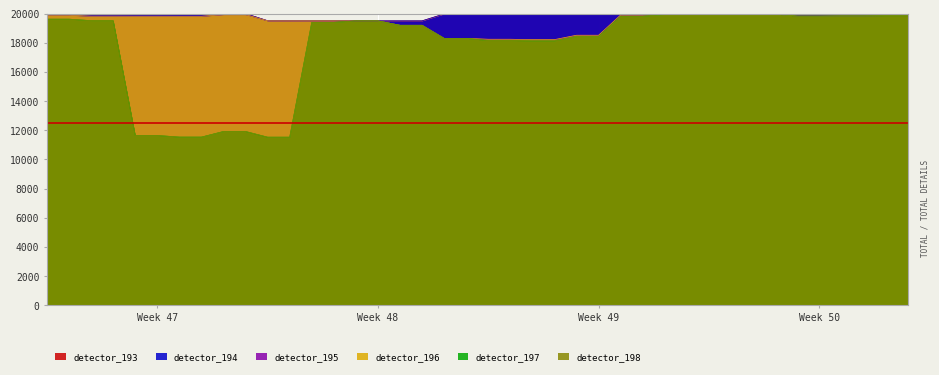

Reading right to left, what are all the values shown in this chart?

detector_193: 19994.4	19994.4	19997.3	19997.3	19983.4	19983.4	19984.2	19984.2	19984.2	19984.2	19984.0	19984.0	19999.0	19999.0	19983.0	19983.0	19981.8	19981.8	19974.3	19974.3	19974.3	19974.3	19501.1	19501.1	19502.4	19502.4	19509.9	19509.9	19509.5	19509.5	19998.8	19998.8	19998.6	19998.6	19999.1	19999.1	19999.9	19999.9	19999.9	19999.9
detector_194: 19994.4	19994.4	19997.3	19997.3	19983.4	19983.4	19984.2	19984.2	19984.2	19984.2	19984.0	19984.0	19999.0	19999.0	19983.0	19983.0	19981.8	19981.8	19974.3	19974.3	19974.3	19974.3	19501.1	19501.1	19502.4	19502.4	19509.9	19509.9	19509.5	19509.5	19998.8	19998.8	19998.6	19998.6	19999.1	19999.1	19999.9	19999.9	19999.9	19999.9
detector_195: 19858.0	19858.0	19842.5	19842.5	19828.6	19828.6	19962.9	19962.9	19964.8	19964.8	19950.9	19950.9	19901.7	19901.7	18513.8	18513.8	18213.9	18213.9	18238.5	18238.5	18300.5	18300.5	19196.4	19196.4	19496.4	19496.4	19502.4	19502.4	19500.8	19500.8	19929.2	19929.2	19814.4	19814.4	19817.3	19817.3	19821.6	19821.6	19885.2	19885.2
detector_196: 19858.0	19858.0	19842.5	19842.5	19828.6	19828.6	19962.9	19962.9	19964.8	19964.8	19950.9	19950.9	19901.7	19901.7	18513.8	18513.8	18213.9	18213.9	18238.5	18238.5	18300.5	18300.5	19196.4	19196.4	19496.4	19496.4	19502.4	19502.4	19500.8	19500.8	19929.2	19929.2	19814.4	19814.4	19817.3	19817.3	19821.6	19821.6	19885.2	19885.2
detector_197: 19856.1	19856.1	19840.7	19840.7	19826.8	19826.8	19961.1	19961.1	19964.8	19964.8	19947.6	19947.6	19811.8	19811.8	18423.9	18423.9	18123.7	18123.7	18151.6	18151.6	18300.2	18300.2	19196.1	19196.1	19496.4	19496.4	19395.2	19395.2	11526.9	11526.9	11916.3	11916.3	11532.7	11532.7	11642.7	11642.7	19513.8	19513.8	19616.3	19616.3
detector_198: 19856.1	19856.1	19840.7	19840.7	19826.8	19826.8	19961.1	19961.1	19964.8	19964.8	19947.6	19947.6	19811.8	19811.8	18423.9	18423.9	18123.7	18123.7	18151.6	18151.6	18300.2	18300.2	19196.1	19196.1	19496.4	19496.4	19395.2	19395.2	11526.9	11526.9	11916.3	11916.3	11532.7	11532.7	11642.7	11642.7	19513.8	19513.8	19616.3	19616.3